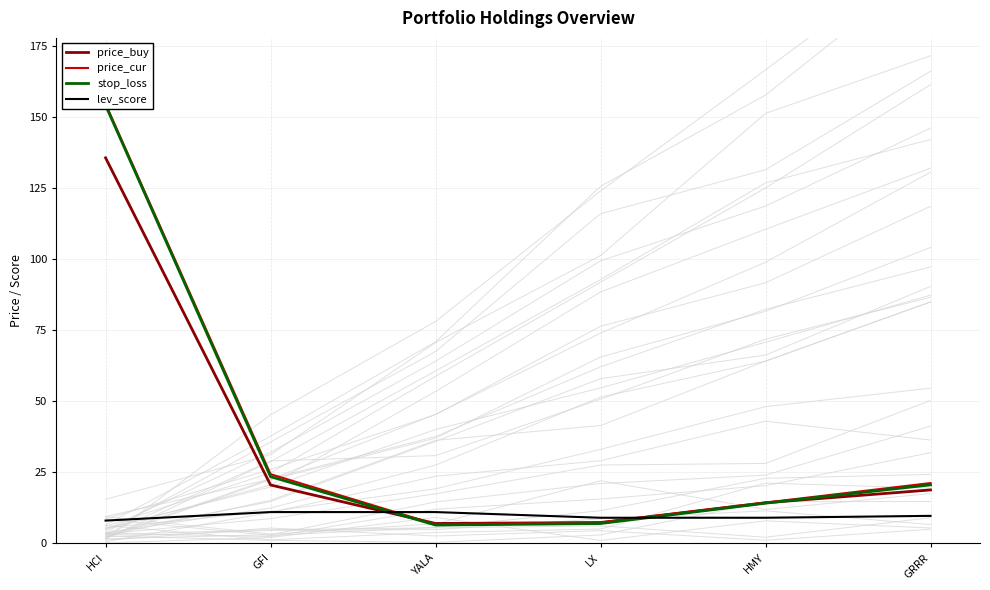

Where does the price_buy series first go above 18?

HCI